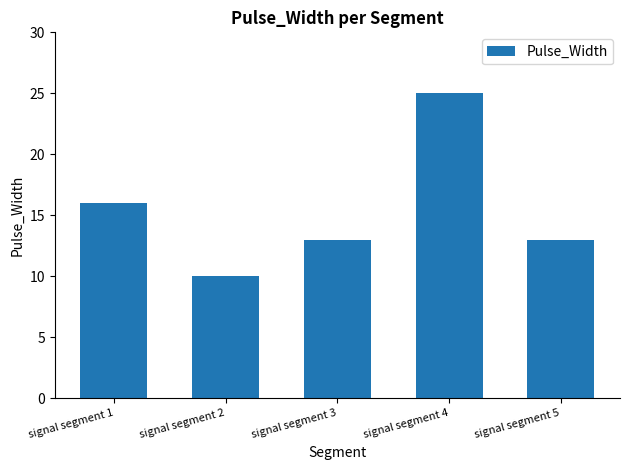

True or false: the data shows 25 at signal segment 4.

True